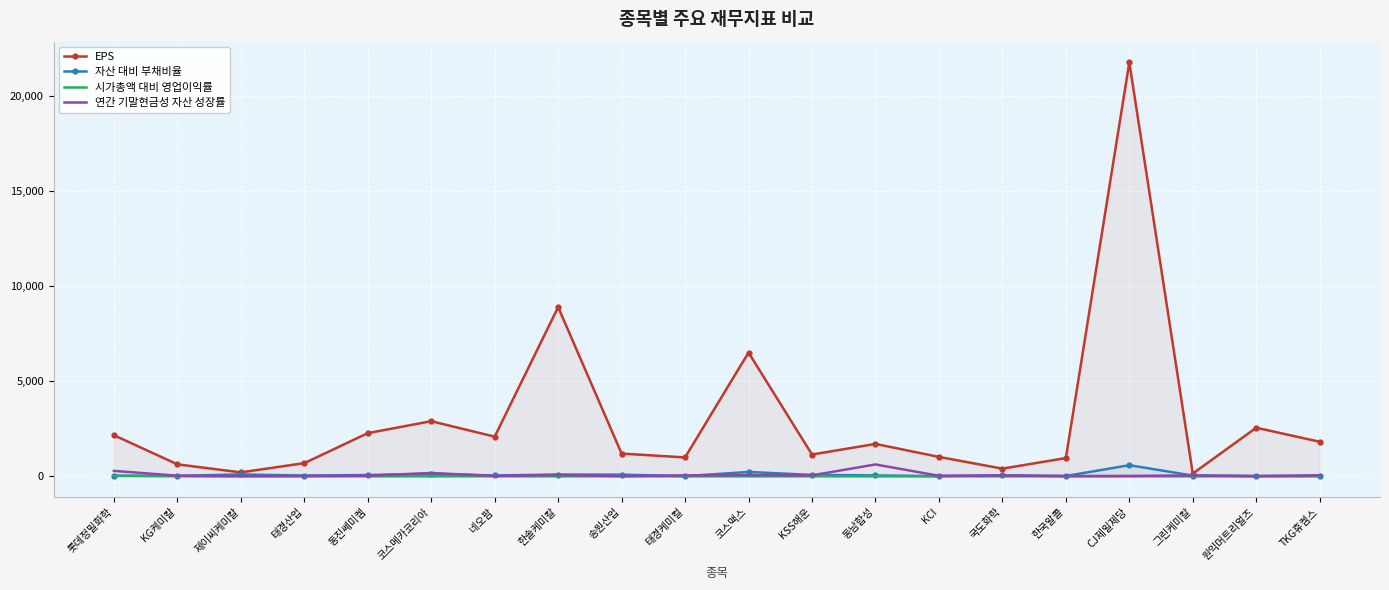

The value of 연간 기말현금성 자산 성장률 at KCI is 13.5. True or false?

False